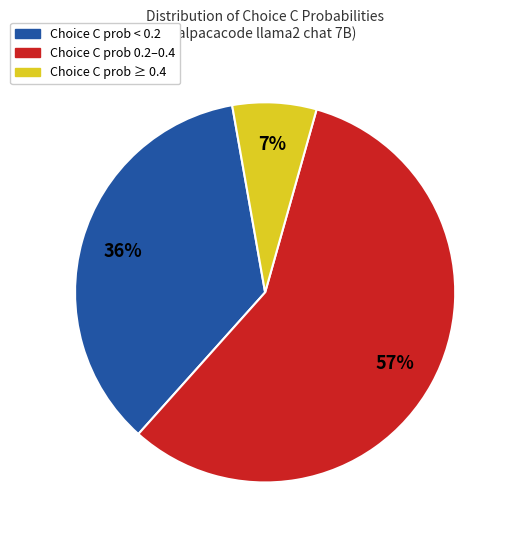

Does any single category account for the majority?

Yes